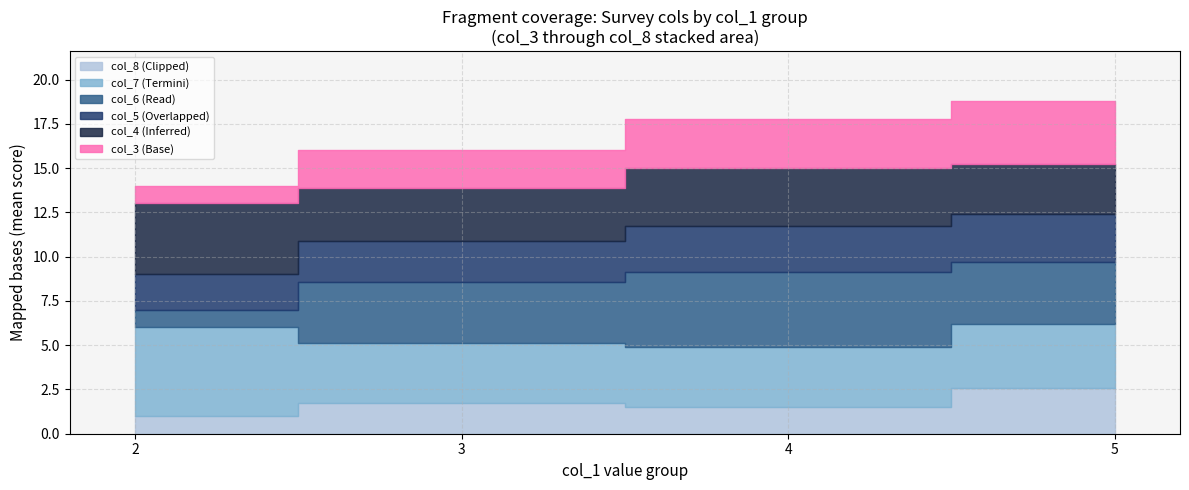

True or false: col_3 and col_8 intersect in this chart.

True